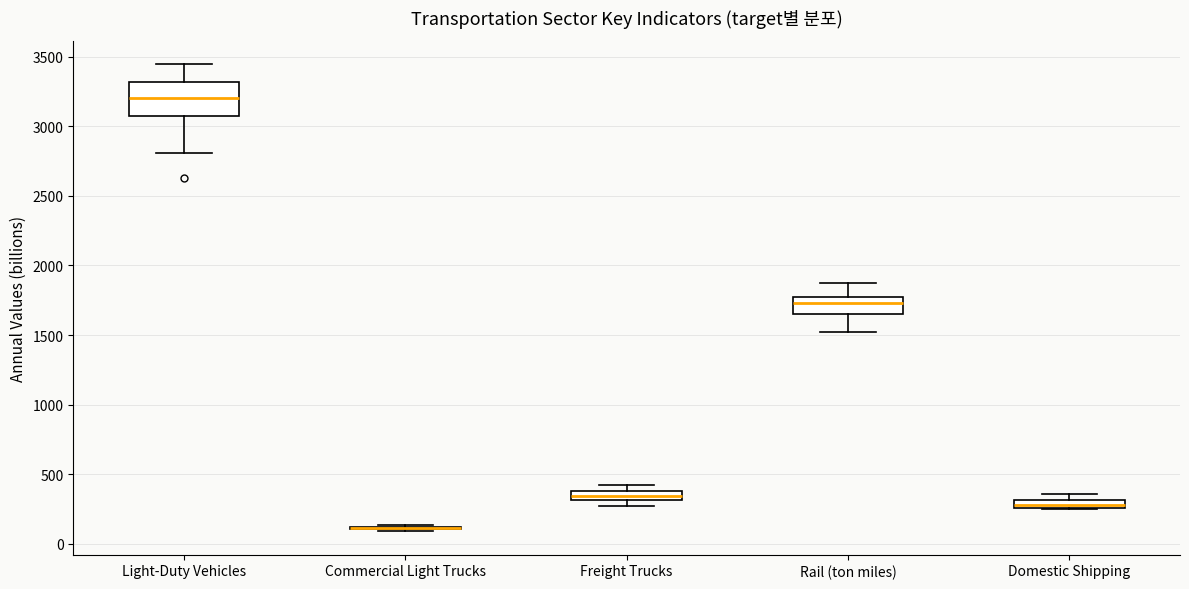

Where is the upper edge of the box for Domestic Shipping on the y-axis? The values are not printed on the chart, so give them approximately, as read against the axis.

300